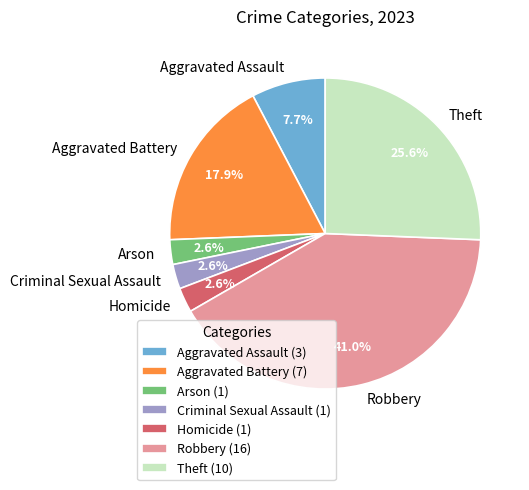

How many slices are in this pie chart?

7